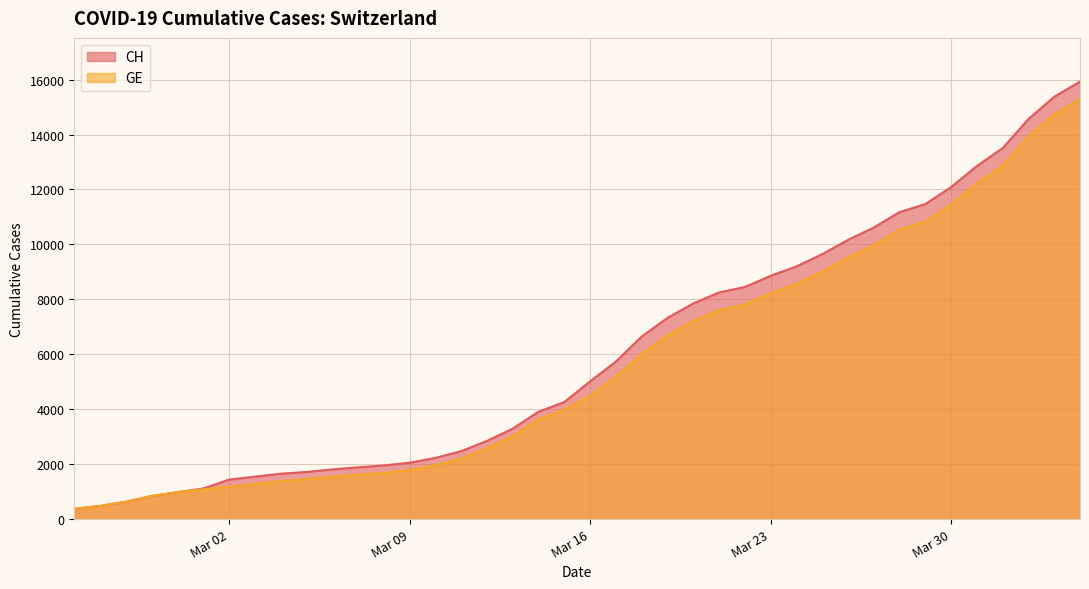

What is the lowest value of the GE series?

375